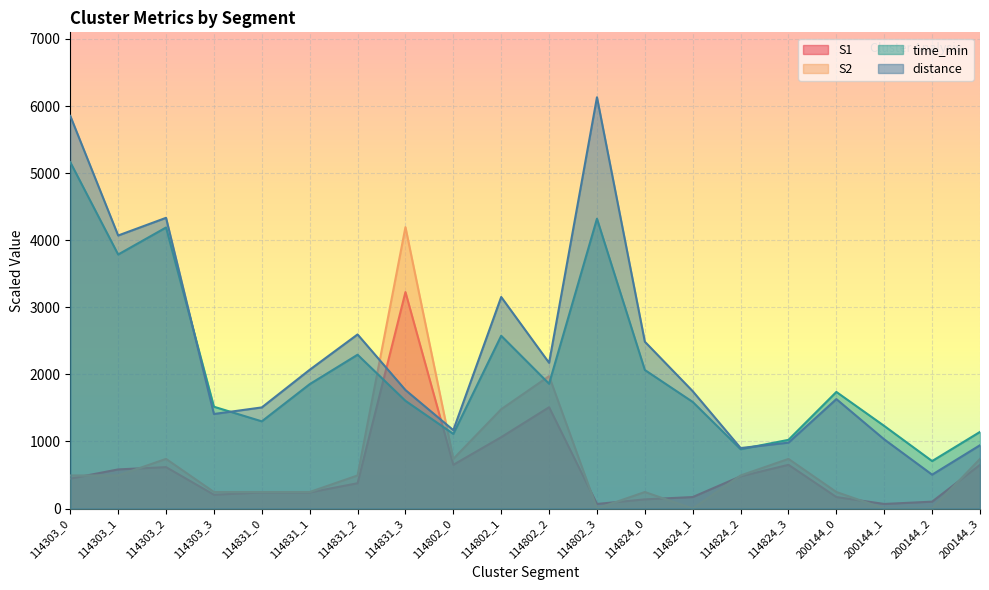

The value of time_min at 114802_2 is 1860.9. True or false?

True